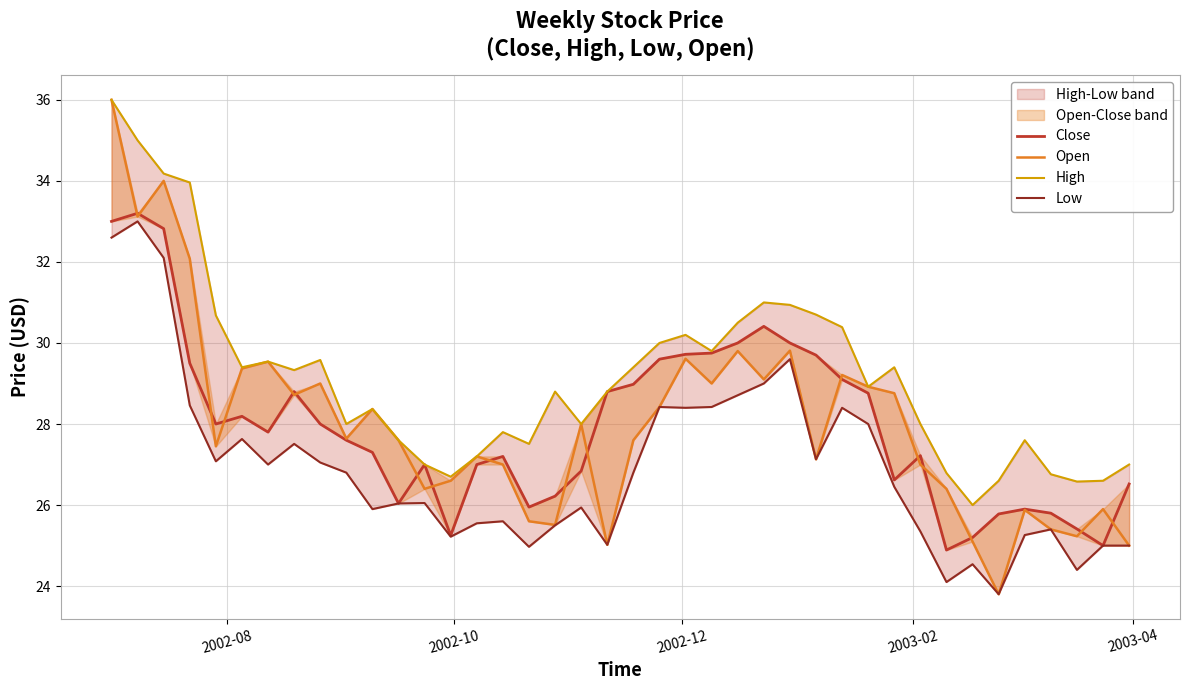

Does the chart have visible grid lines?

Yes